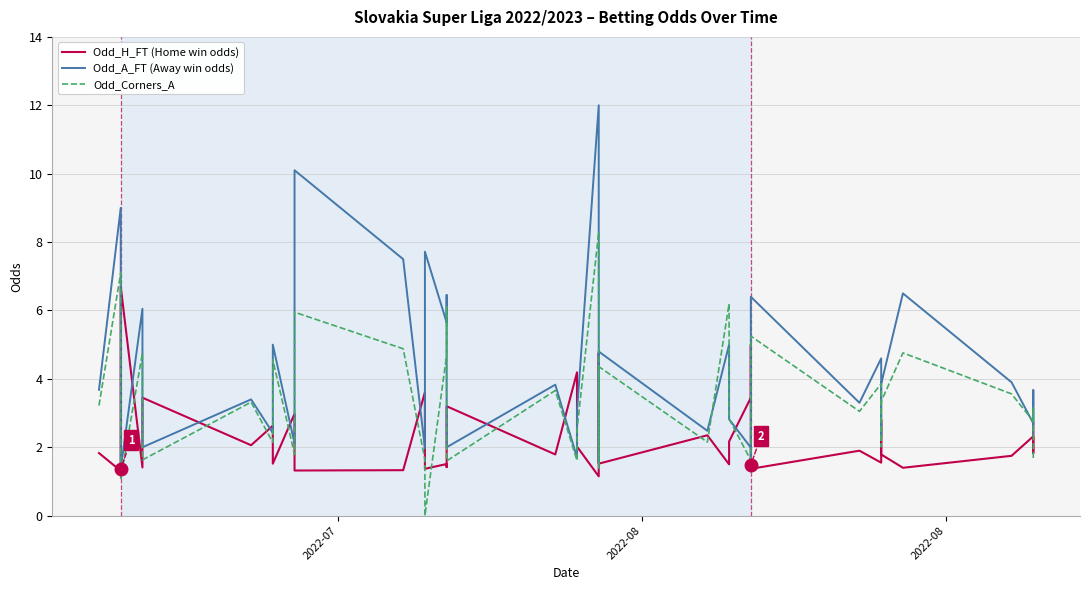

Is the value of Odd_A_FT (Away win odds) at 32 greater than the value of Odd_Corners_A at 35?

No